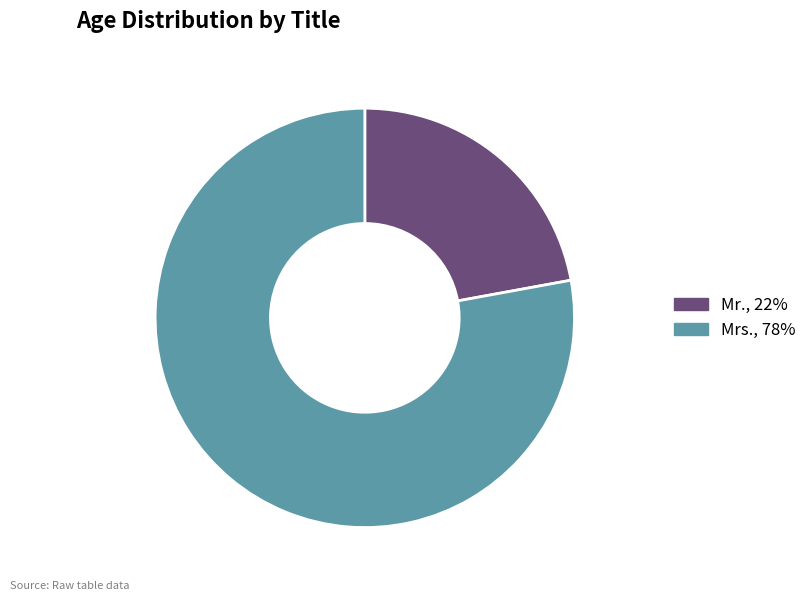

What is the smallest slice in the pie chart?

Mr.